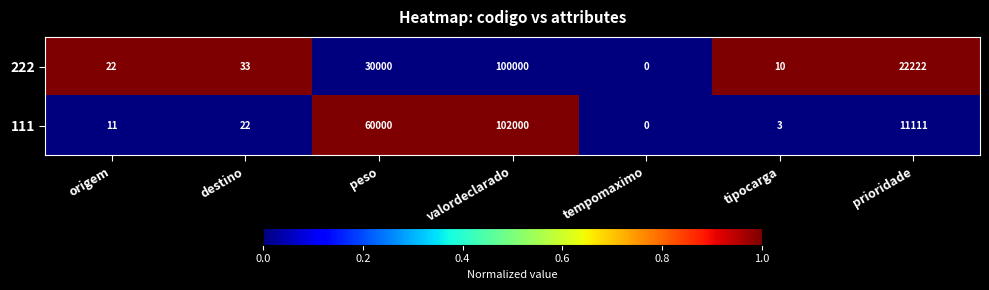

Count the number of categories in the chart.

7